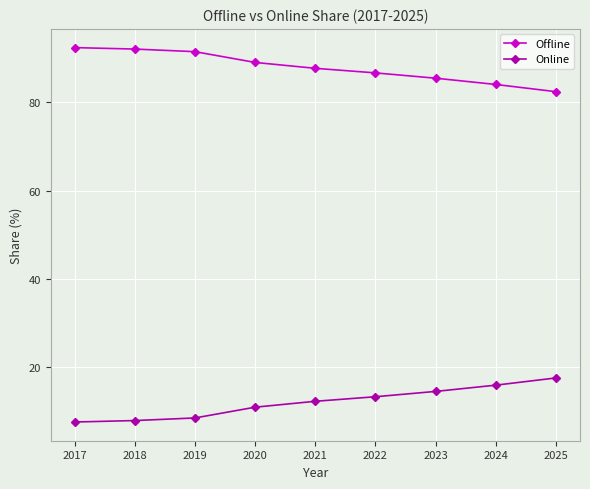

List the series in order of their peak value, lowest first.

Online, Offline